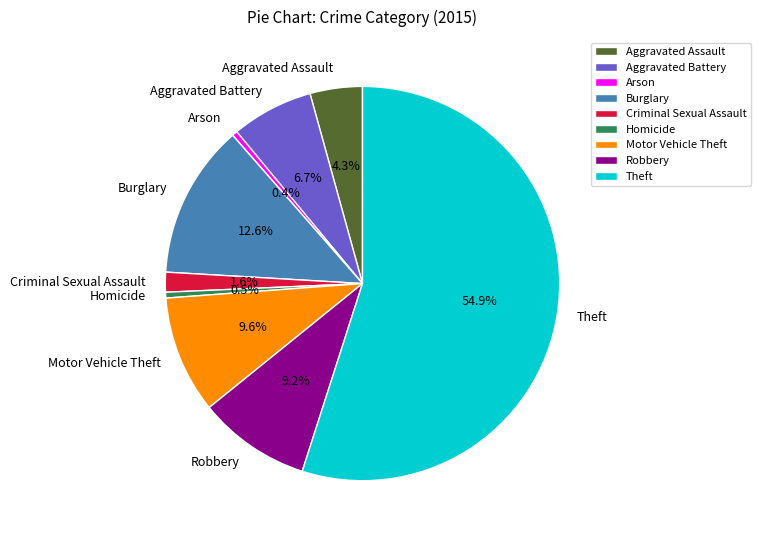

Do Motor Vehicle Theft and Criminal Sexual Assault together represent more than half of the pie?

No